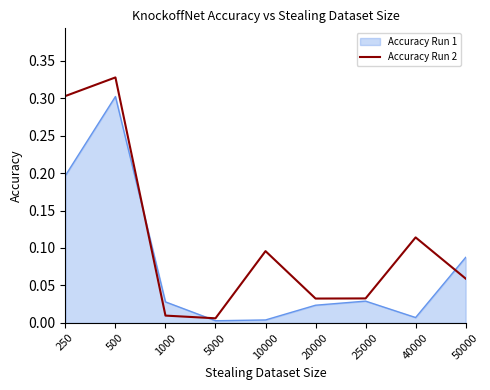

Is it true that Accuracy Run 2 equals 0.0 at 10000?

False